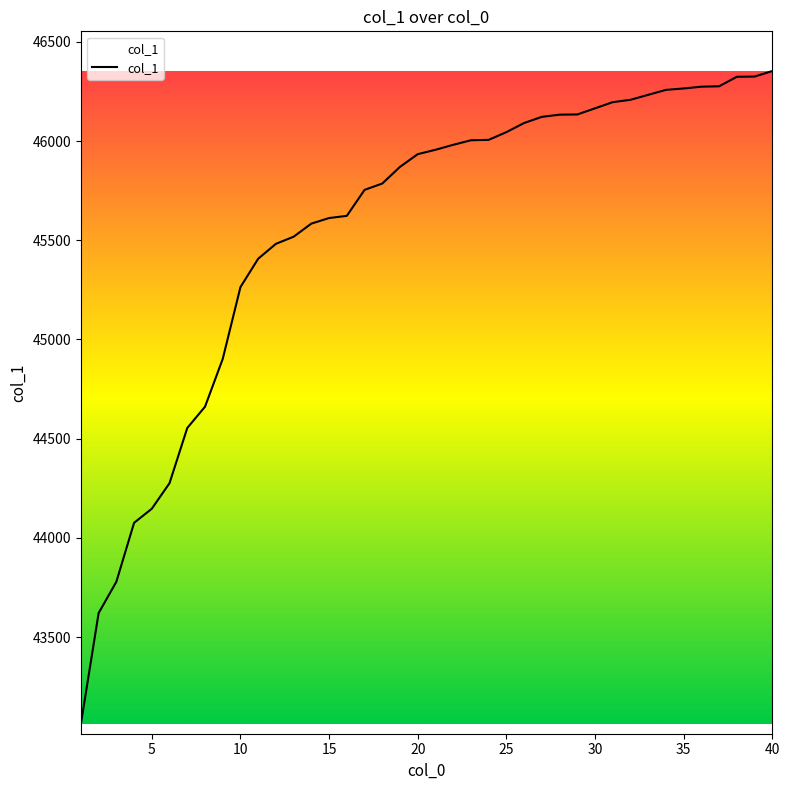

What is the minimum value shown in the chart?

43063